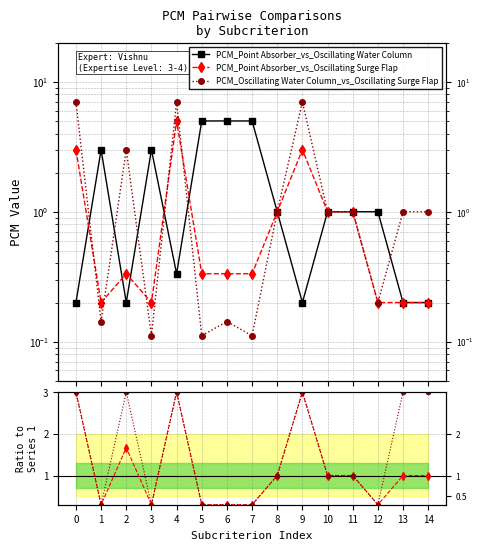

How many interior local peaks does the PCM_Point Absorber_vs_Oscillating Surge Flap series have?

3